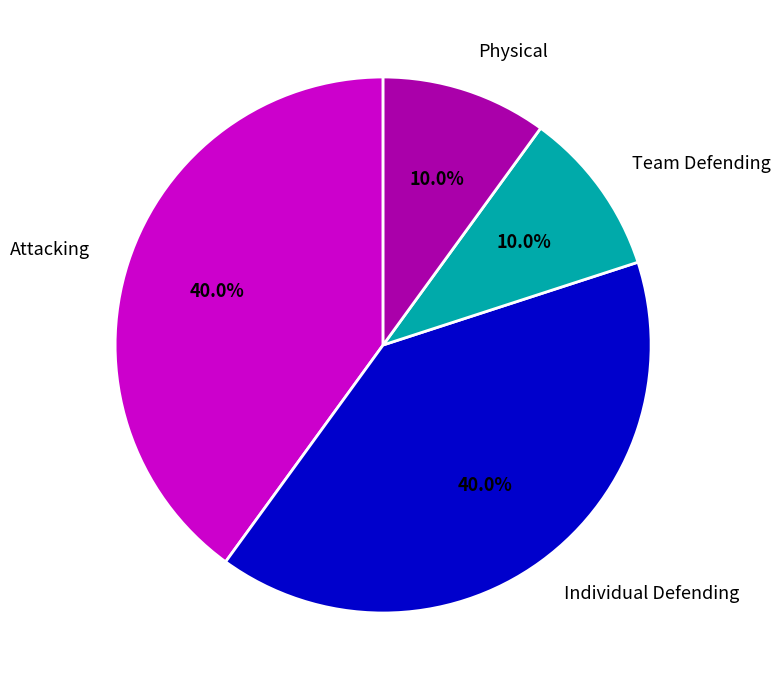

Does any single category account for the majority?

No